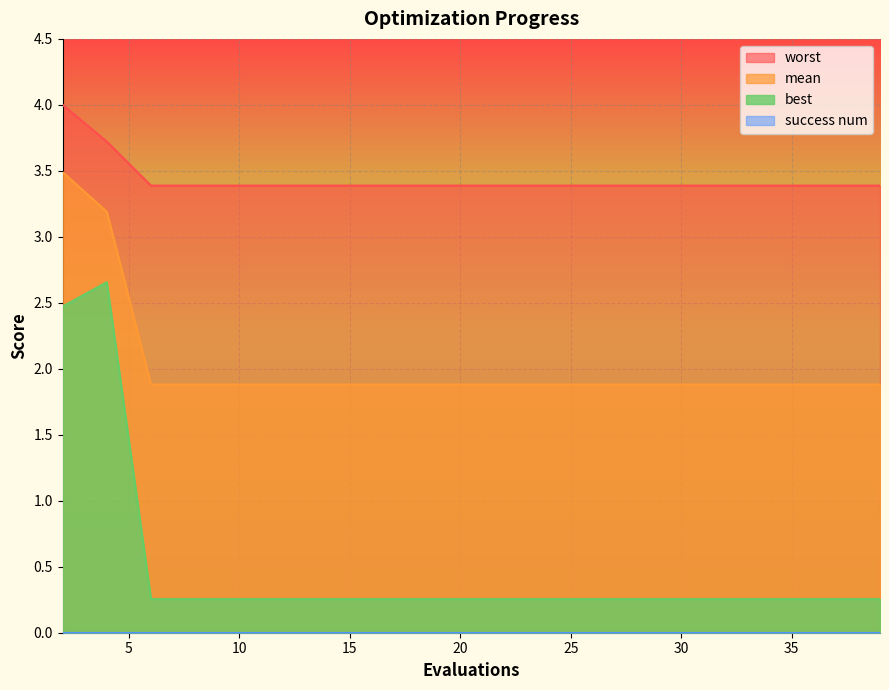

What is the difference between the highest and lowest values at 10?

3.4